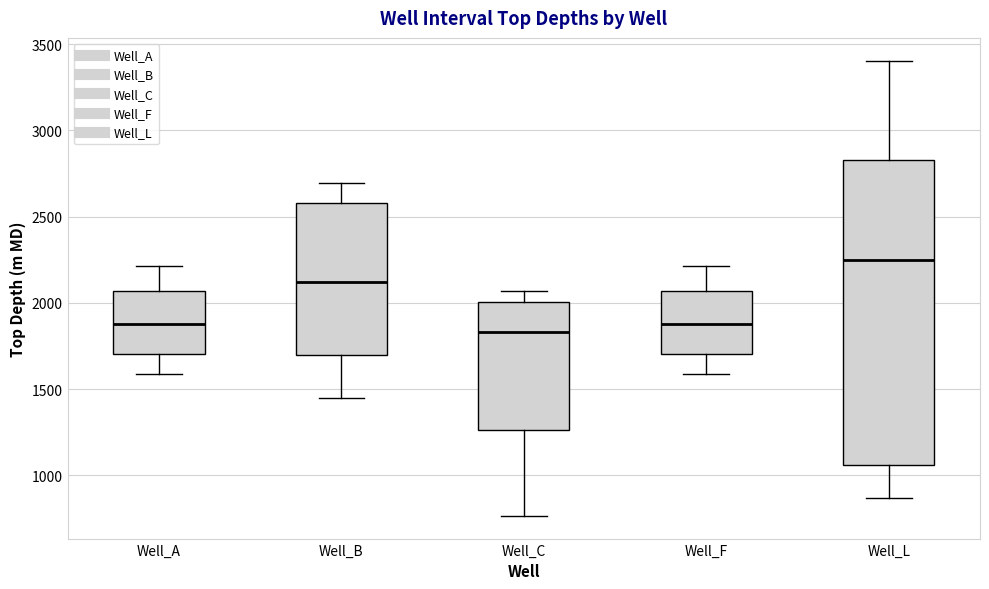

Reading left to right, read every box against the y-axis: the position of its median line, the range the box covers, and the ends of its whiskers. The values are not printed on the chart, so give them approximately, as read against the axis.

Well_A: median 1900, box 1700 to 2050, whiskers 1600 to 2200
Well_B: median 2100, box 1700 to 2600, whiskers 1450 to 2700
Well_C: median 1850, box 1250 to 2000, whiskers 750 to 2050
Well_F: median 1900, box 1700 to 2050, whiskers 1600 to 2200
Well_L: median 2250, box 1050 to 2850, whiskers 850 to 3400